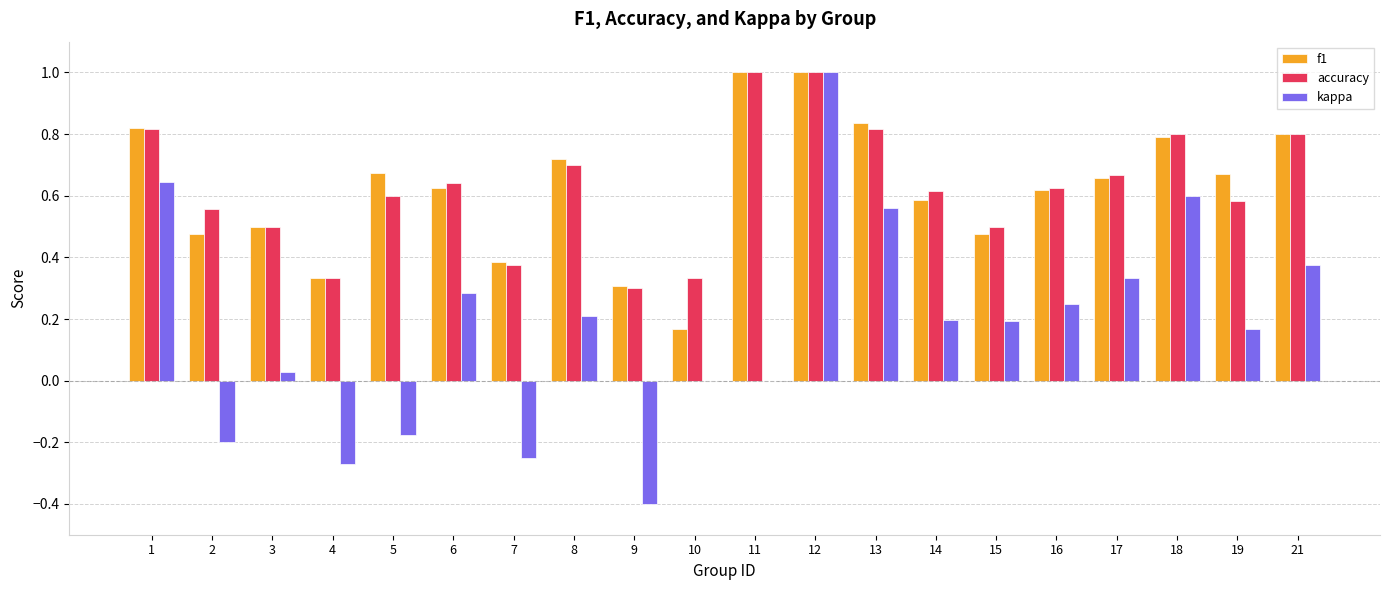

What is the greatest value displayed?

1.0